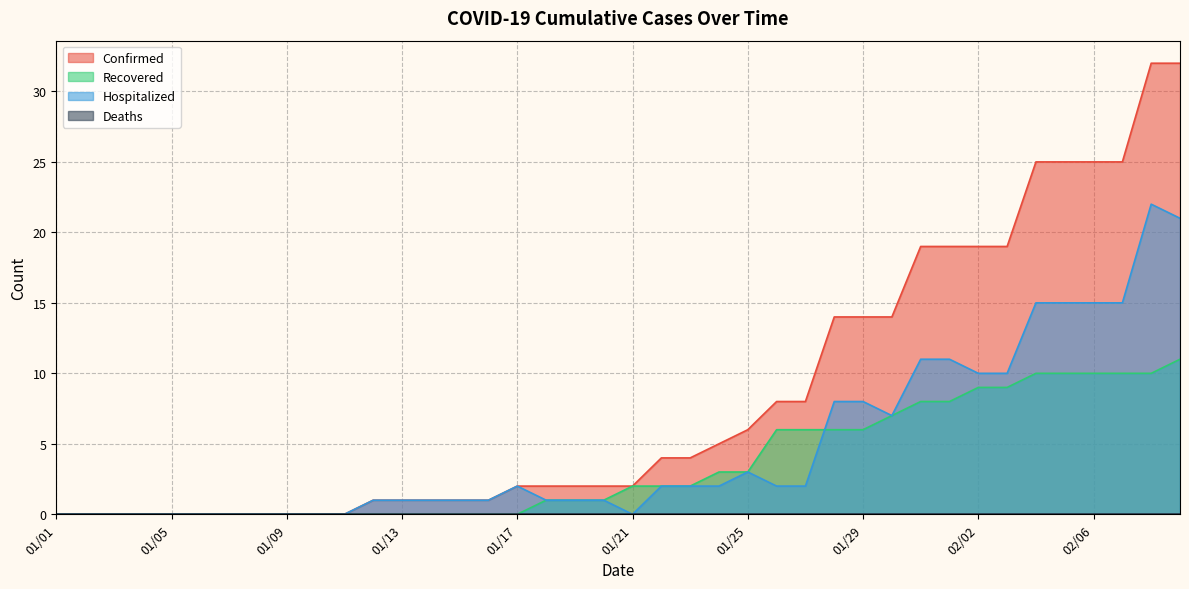

Between which two adjacent categories do Recovered and Hospitalized first intersect?

01/27 and 01/28